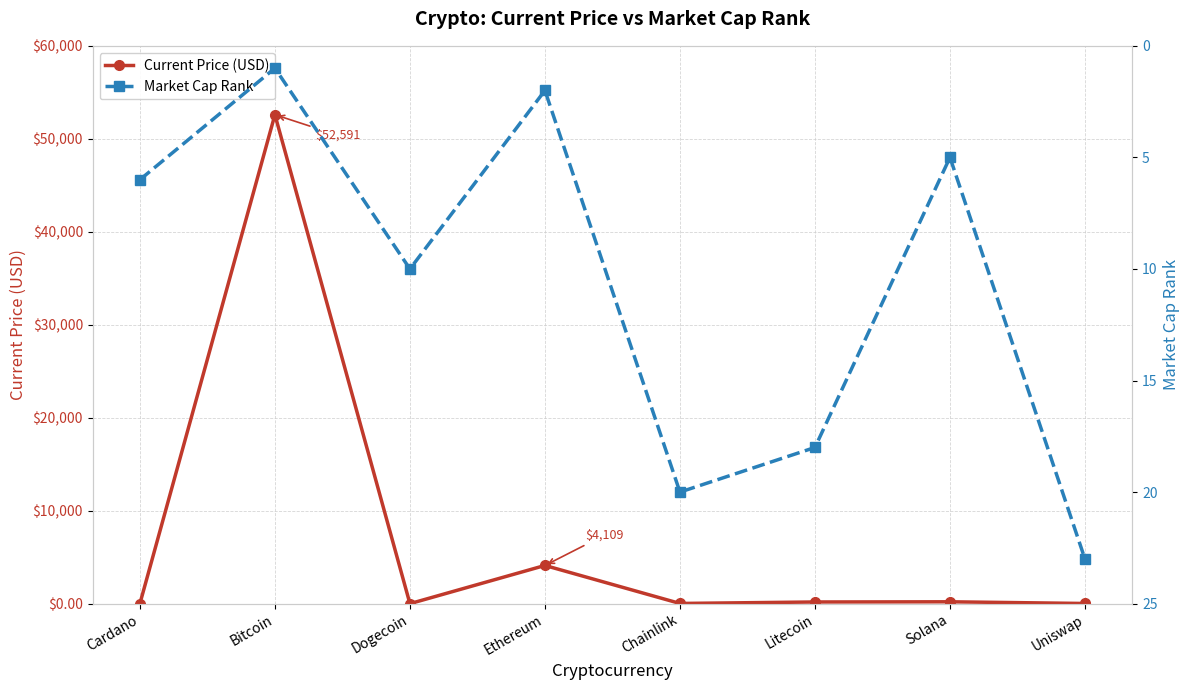

True or false: Current Price (USD) has more than 0 interior local peaks.

True